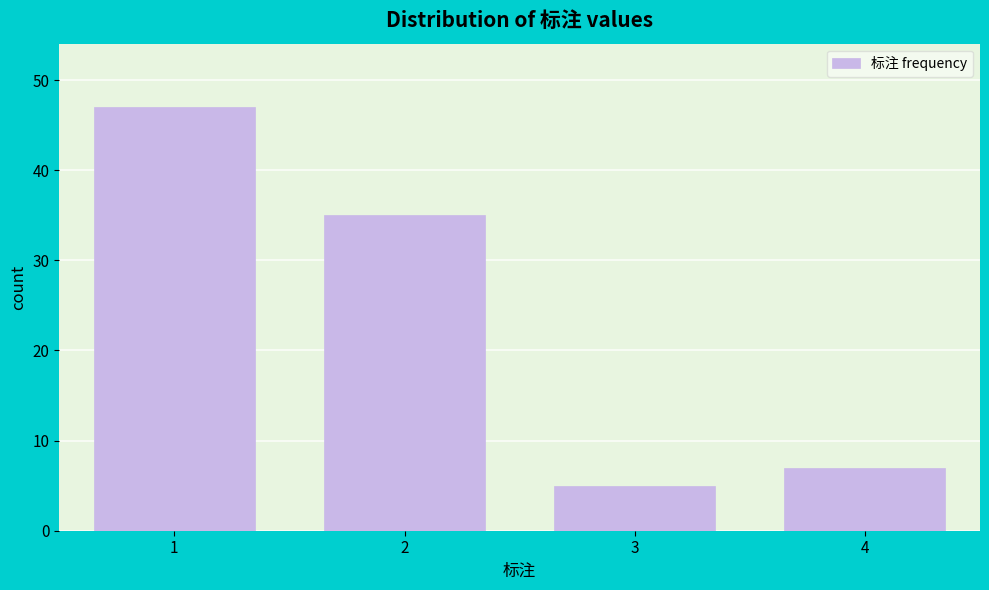

Reading left to right, extract all data points from this chart.

47	35	5	7